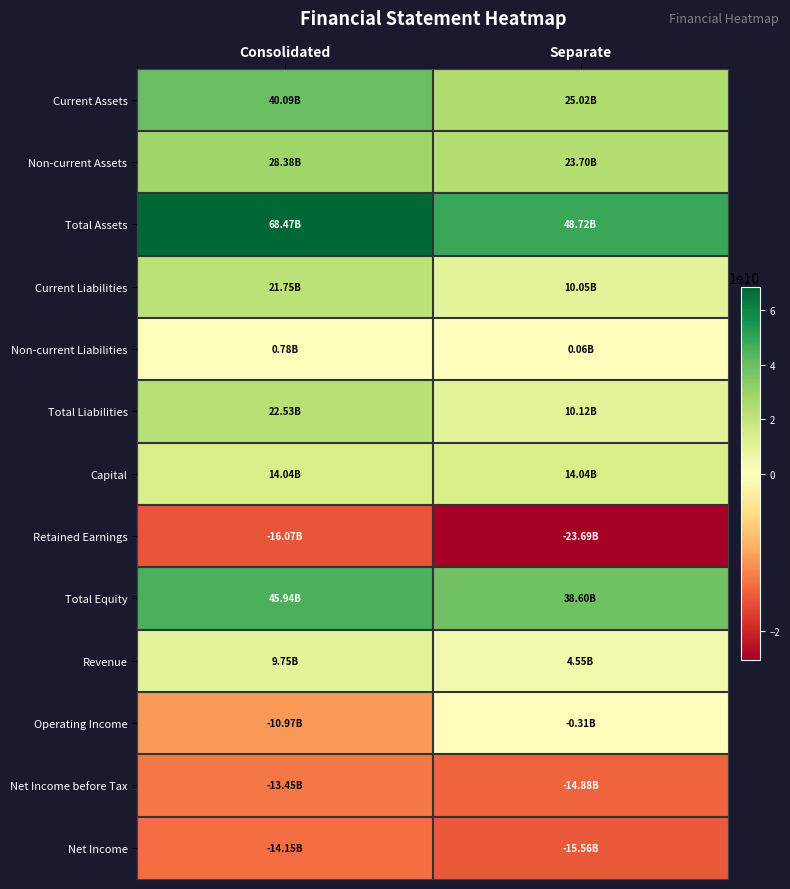

What is the total value across all series at Separate?

120427715558